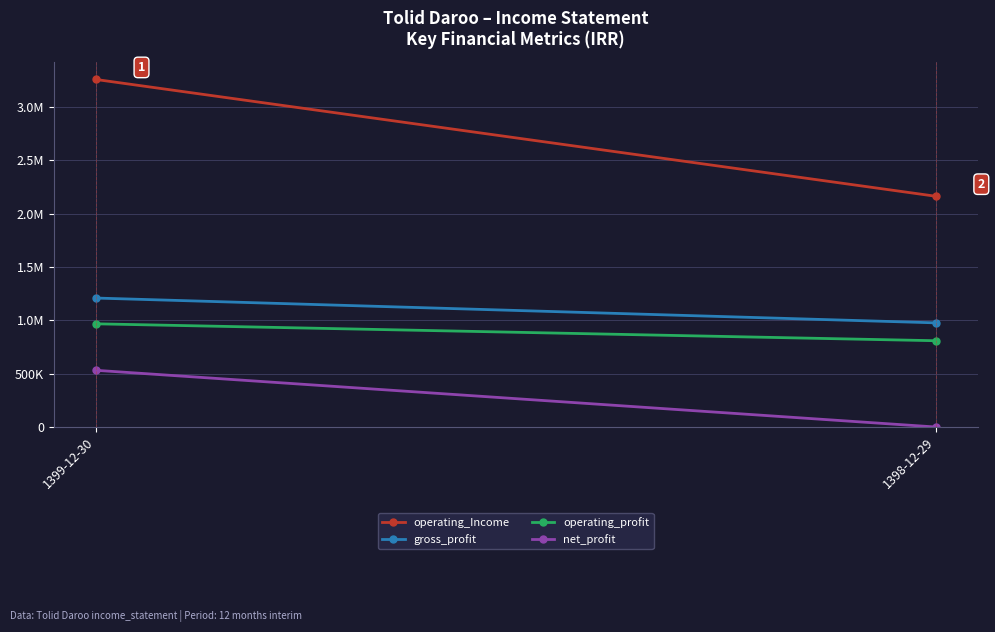

Reading left to right, list all the values displayed in this chart.

operating_Income: 3255674	2161821
gross_profit: 1208073	975629
operating_profit: 966665	808209
net_profit: 531131	0